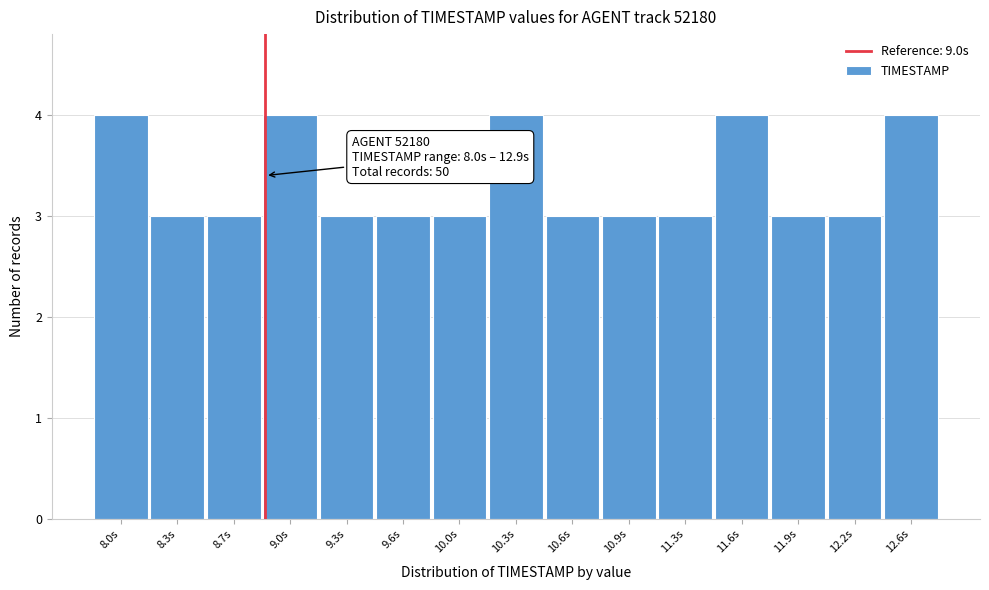

Reading right to left, transcribe all the data shown in this chart.

4	3	3	4	3	3	3	4	3	3	3	4	3	3	4